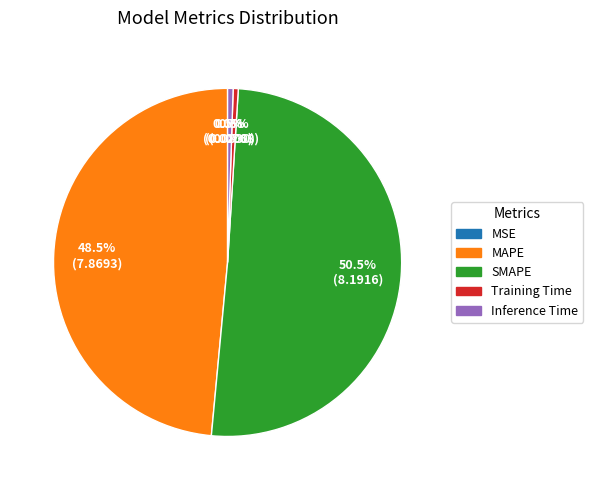

To the nearest percent, what is the difference between the largest and smallest slice percentages?

51%